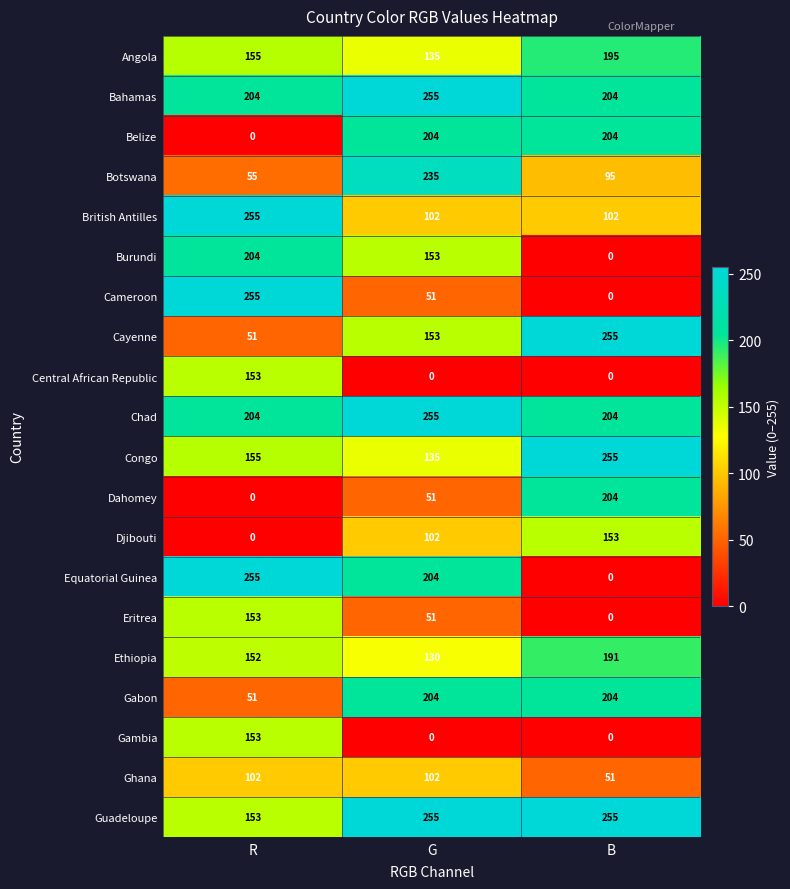

How many series are shown in this chart?

20